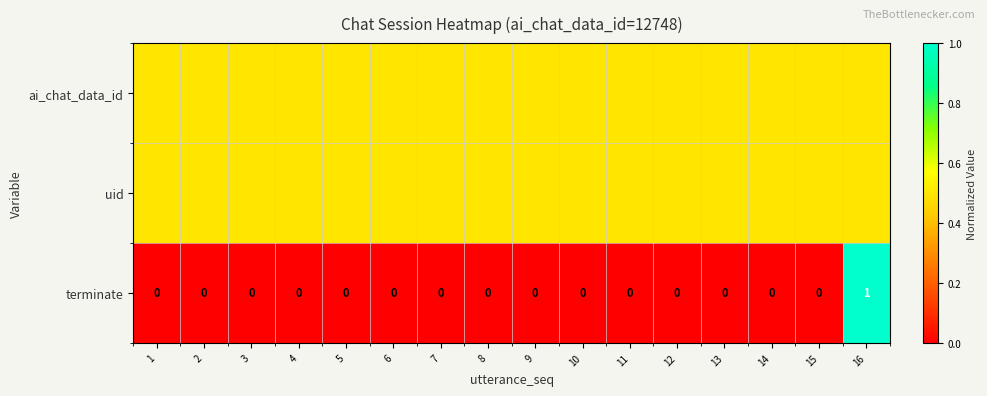

How many terminate values are between 0 and 1?

16